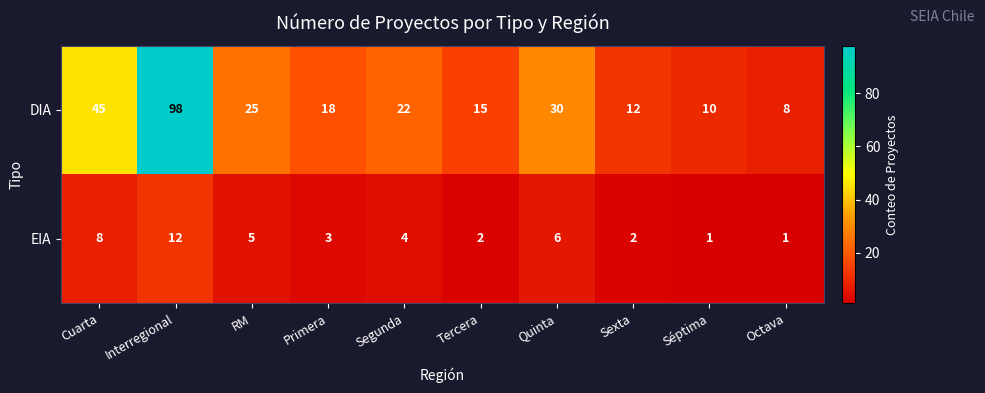

At which label does DIA reach its peak?

Interregional